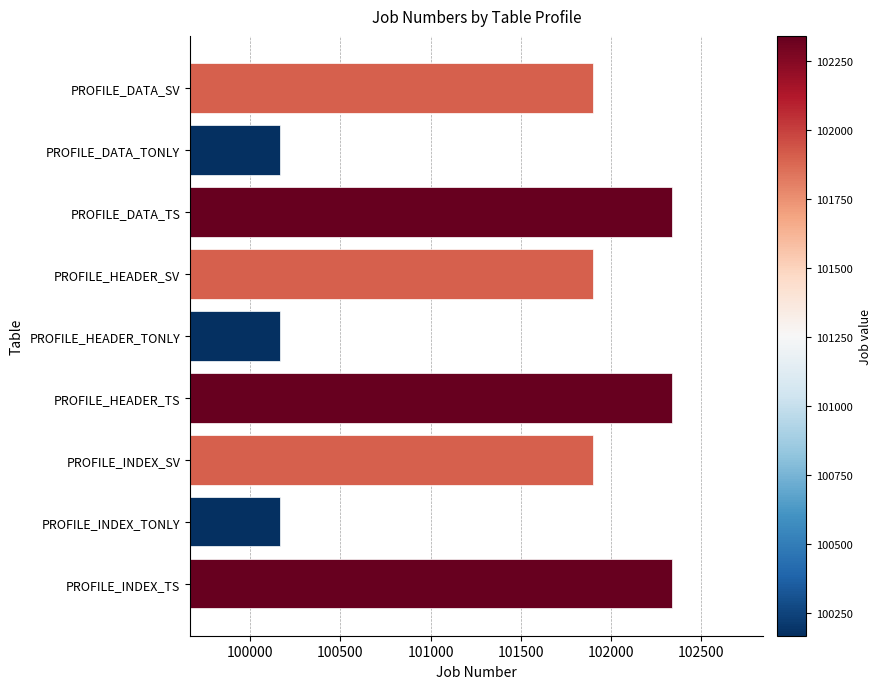

Reading top to bottom, what are all the values shown in this chart?

101901	100167	102341	101901	100167	102341	101901	100167	102341